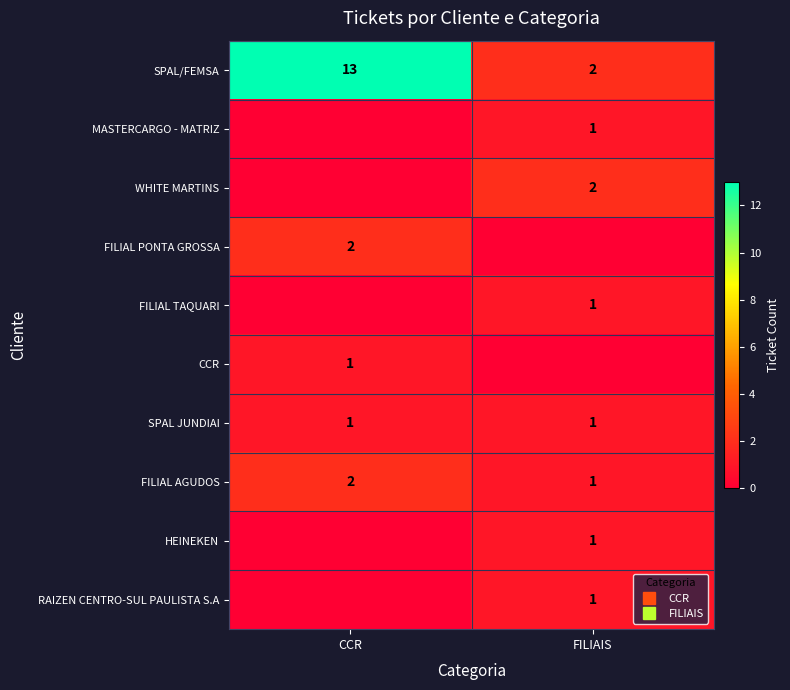

List the labels in order of HEINEKEN value, smallest first.

CCR, FILIAIS